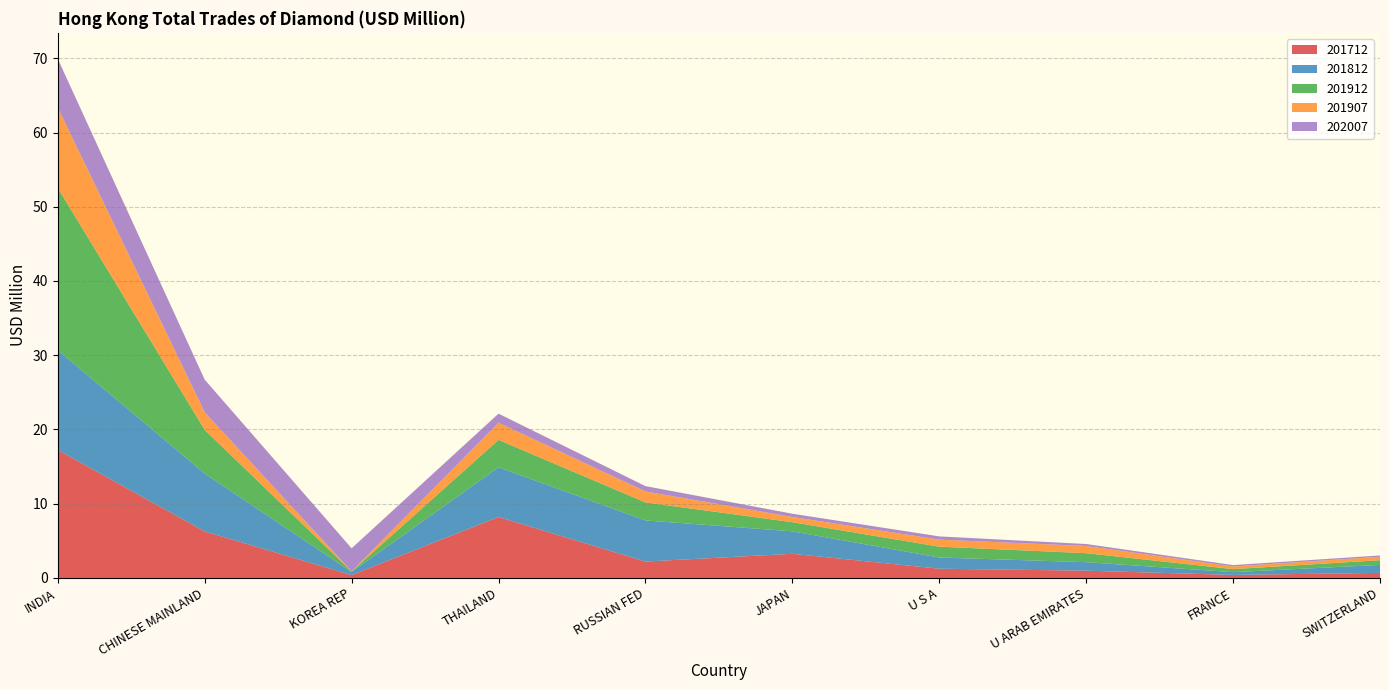

Reading left to right, extract all data points from this chart.

201712: 17.2	6.3	0.4	8.2	2.2	3.3	1.2	1.0	0.4	0.7
201812: 13.4	7.8	0.4	6.7	5.5	3.0	1.5	1.1	0.4	1.1
201912: 21.8	5.9	0.1	3.7	2.4	1.2	1.5	1.2	0.4	0.6
201907: 10.8	2.4	0.0	2.3	1.5	0.7	0.9	1.0	0.4	0.5
202007: 6.6	4.4	3.1	1.2	0.7	0.4	0.4	0.3	0.2	0.2